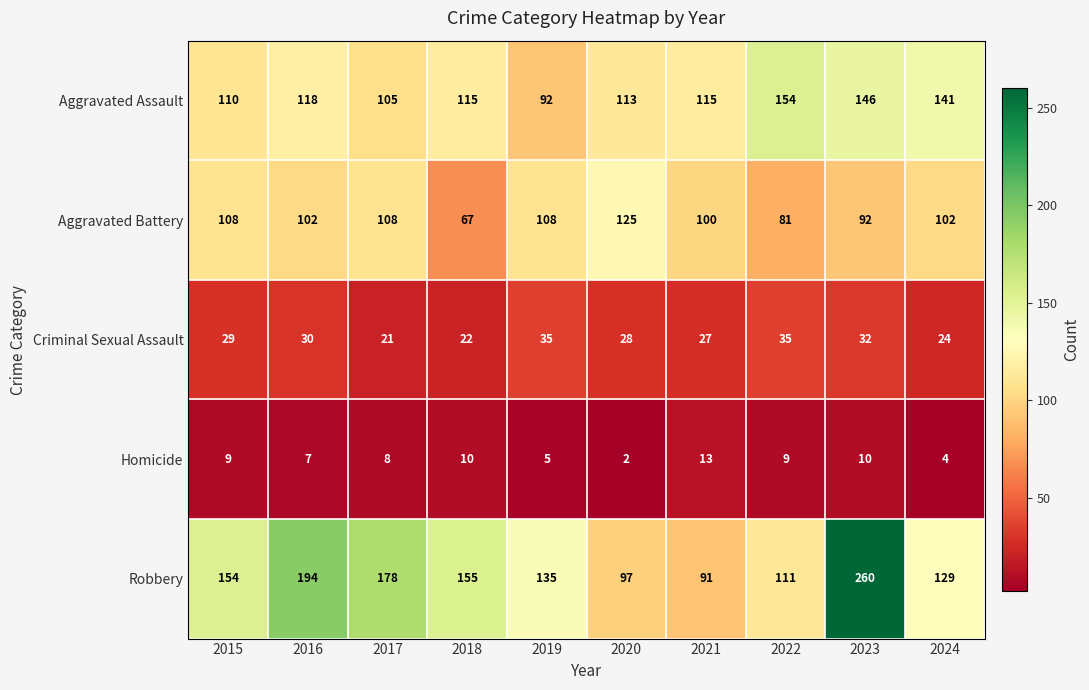

What is the difference between the maximum and minimum values in the Aggravated Battery series?

58